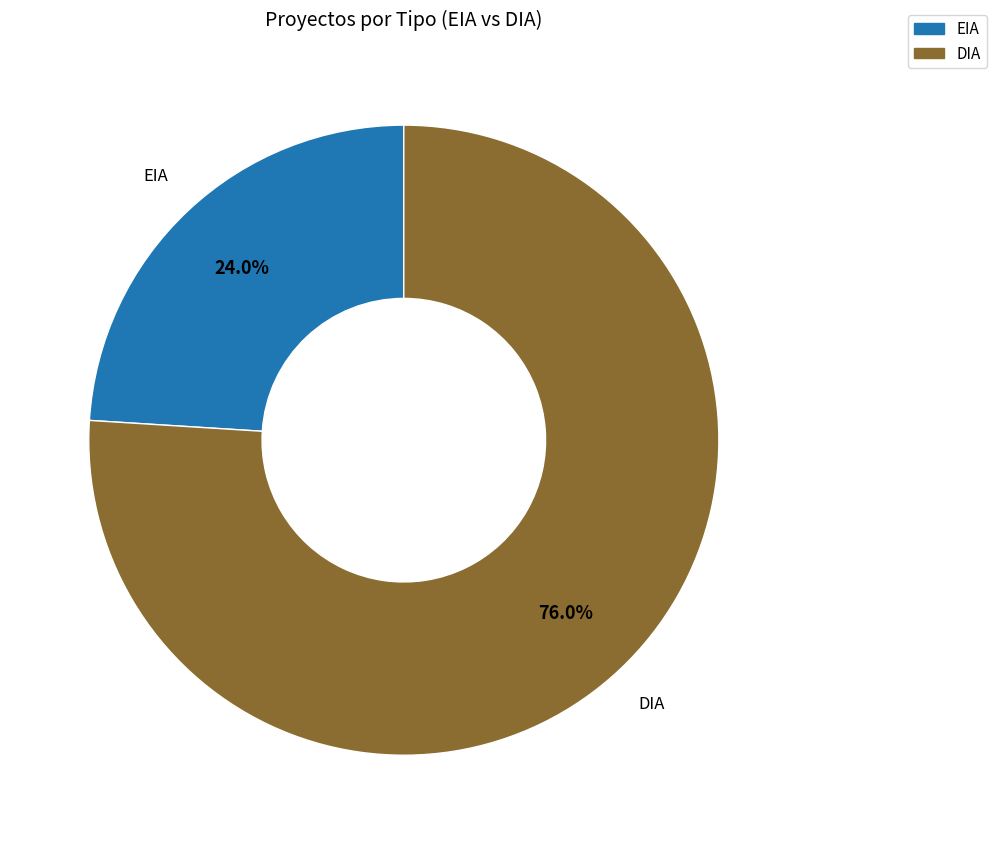

Between DIA and EIA, which is larger?

DIA